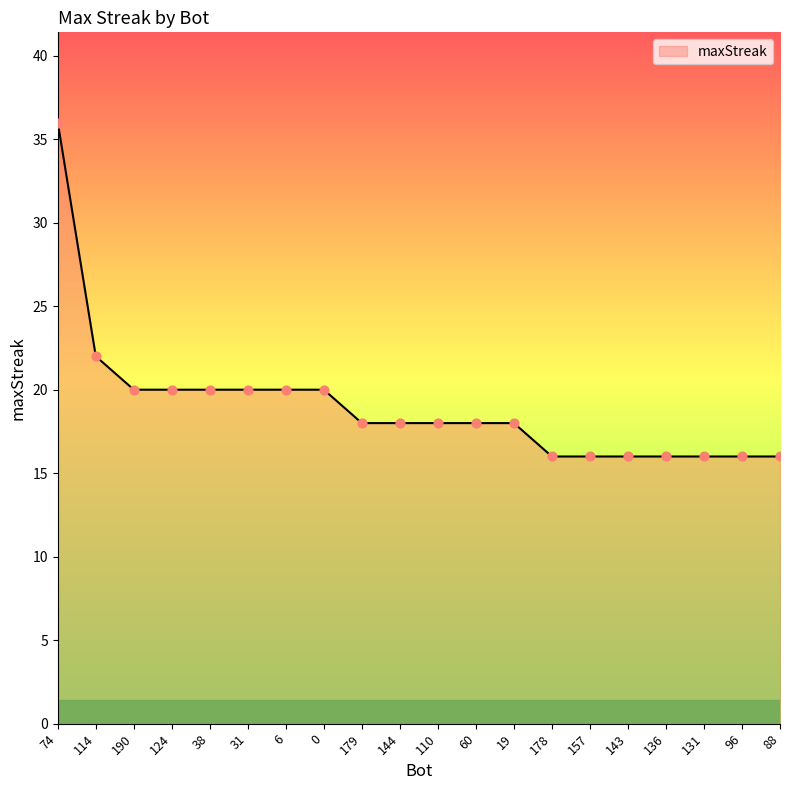

What is the ratio of the value at 179 to the value at 178?

1.1